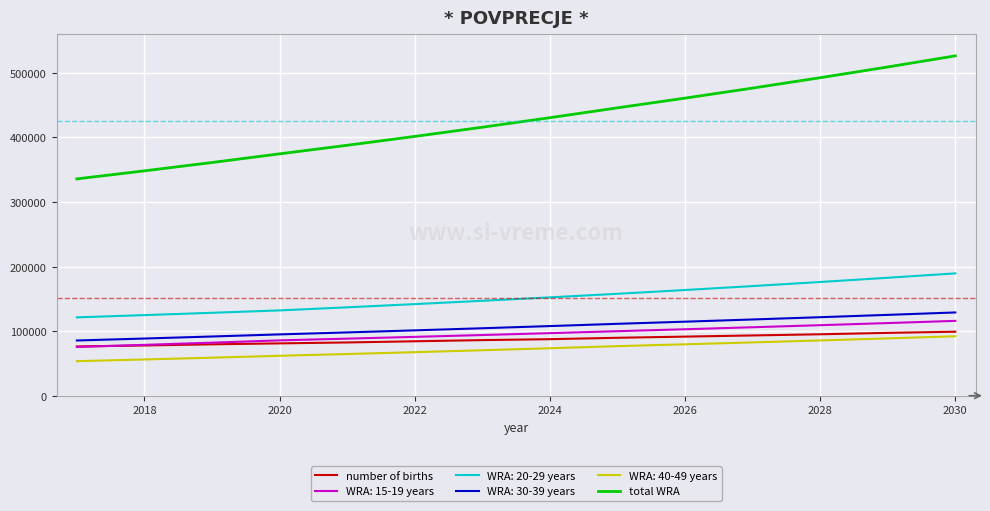

True or false: number of births and total WRA cross at least once.

False